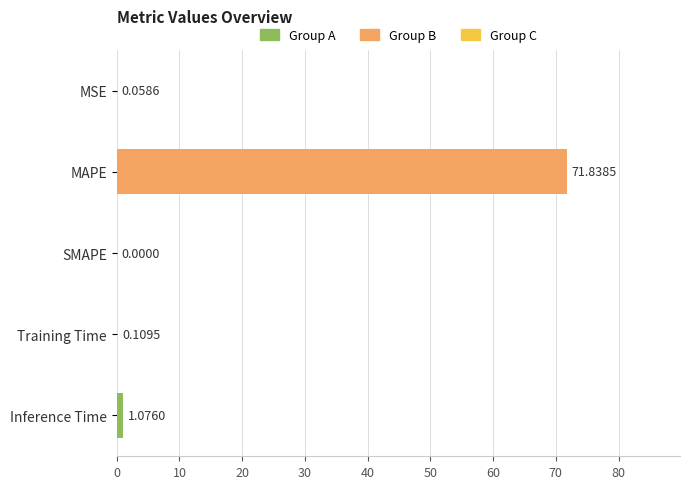

Are the bars horizontal?

Yes